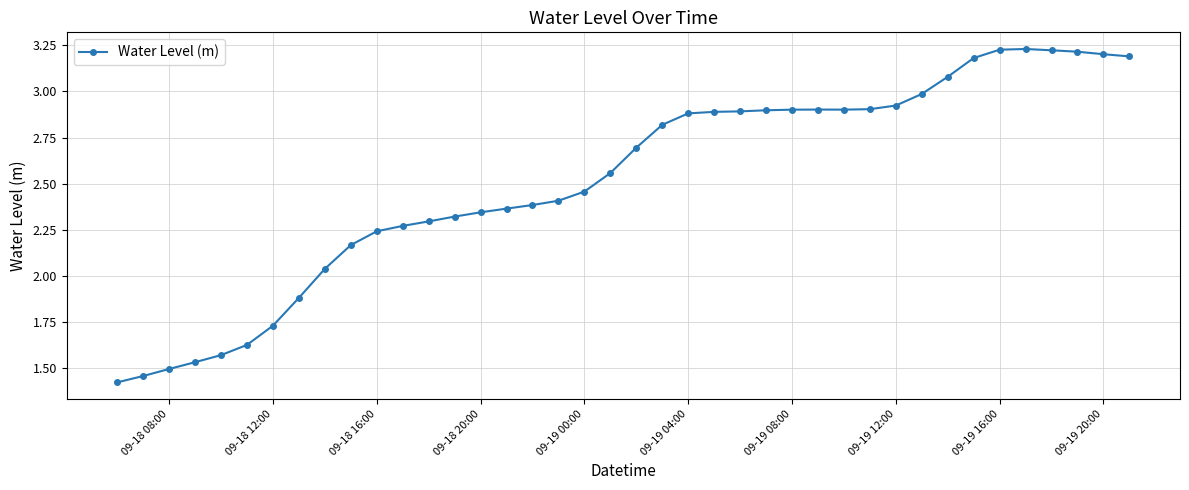

What is the sum of all values?

100.7